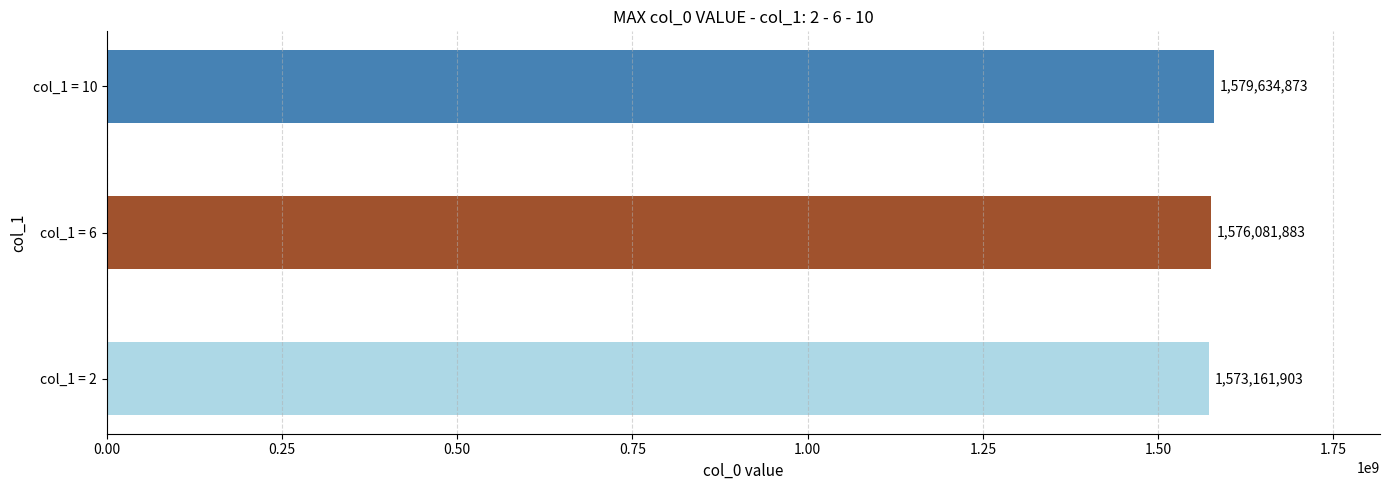

Rank the categories by value from highest to lowest.

col_1 = 10, col_1 = 6, col_1 = 2